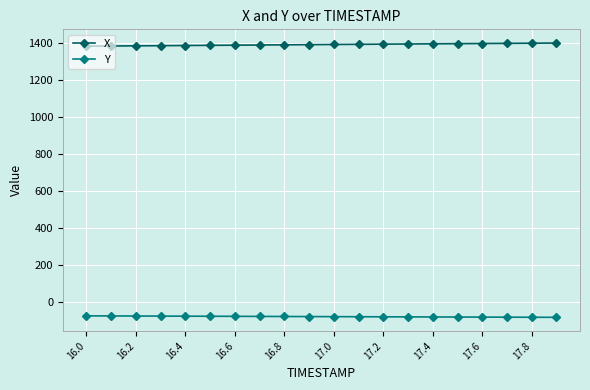

What is the difference between the maximum and minimum values in the Y series?

7.9